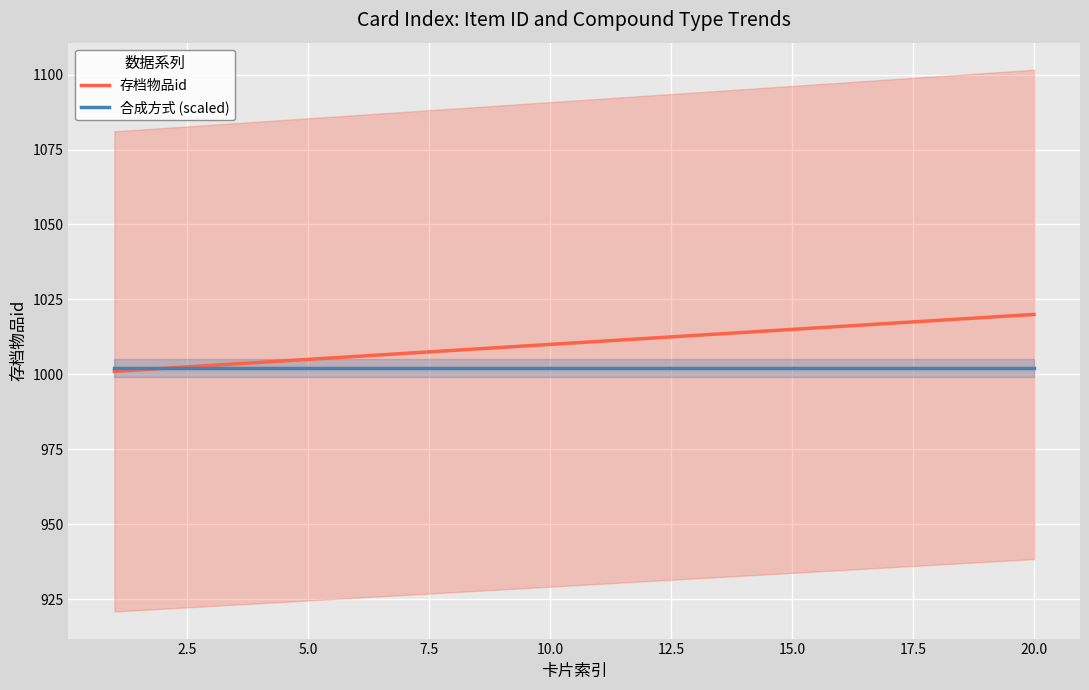

How many lines are shown in the chart?

2